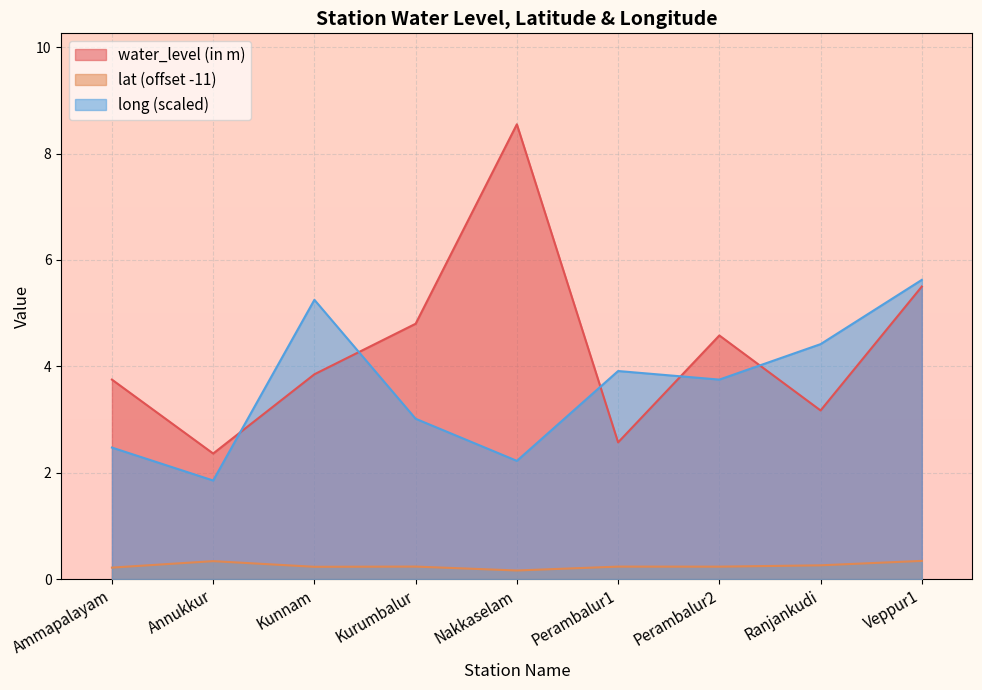

How many values in the long series exceed 3?

6